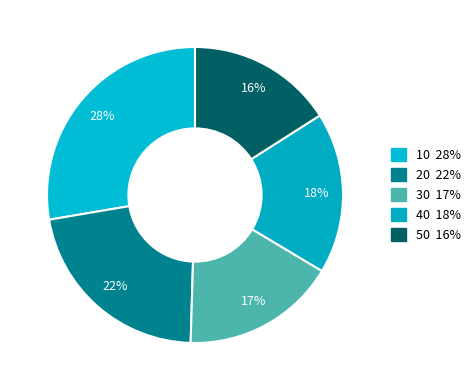

Rank the categories by value from lowest to highest.

50, 30, 40, 20, 10